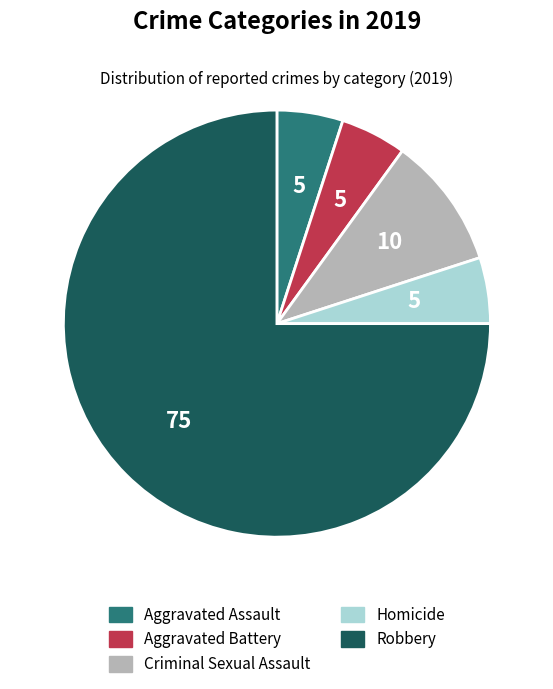

What is the largest slice in the pie chart?

Robbery